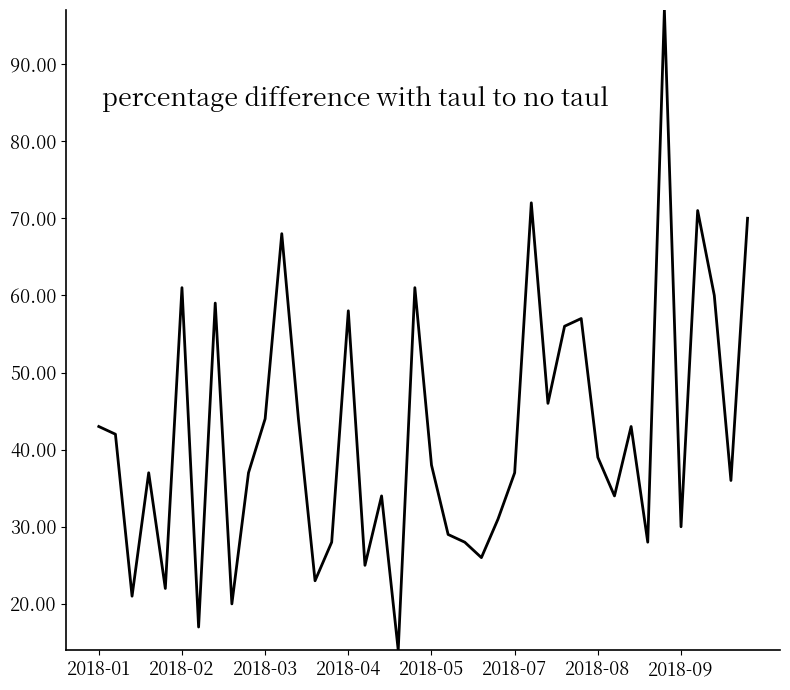

What is the greatest value displayed?

97